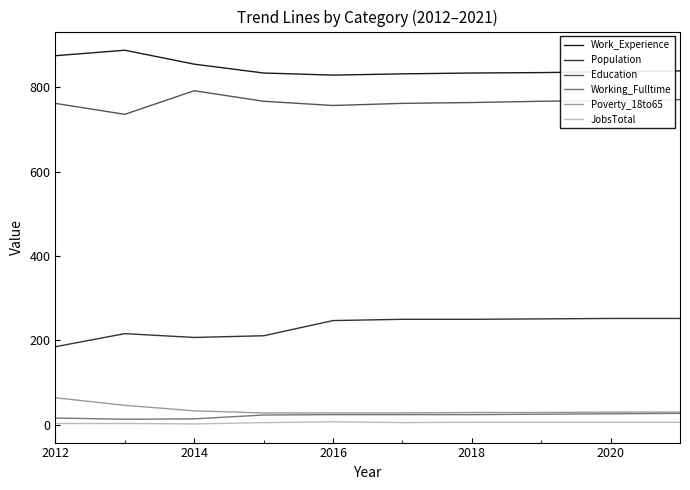

True or false: Working_Fulltime and Population intersect in this chart.

False